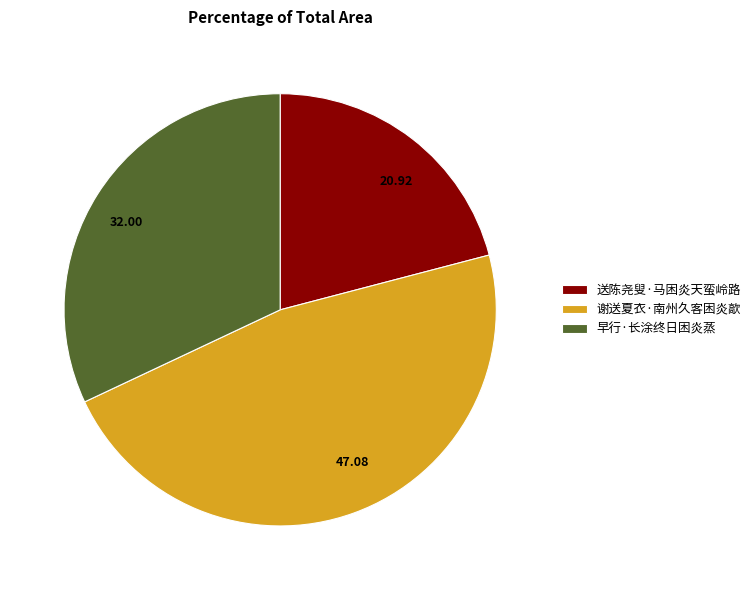

True or false: 谢送夏衣·南州久客困炎歊 accounts for 47% of the total.

True